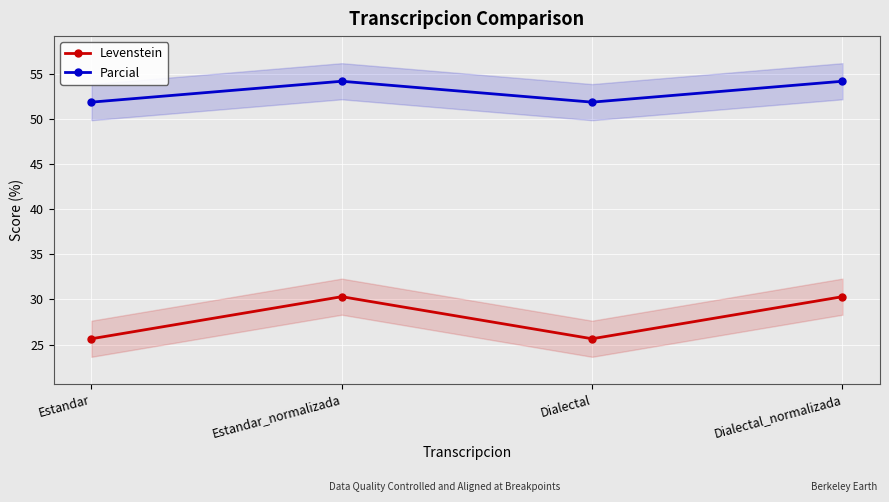

At which category is the sum across all series the highest?

Estandar_normalizada